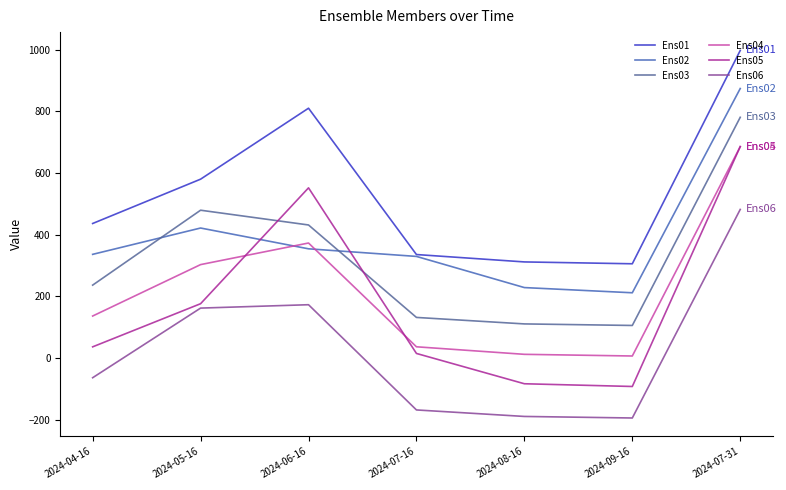

How many interior local valleys does the Ens06 series have?

1